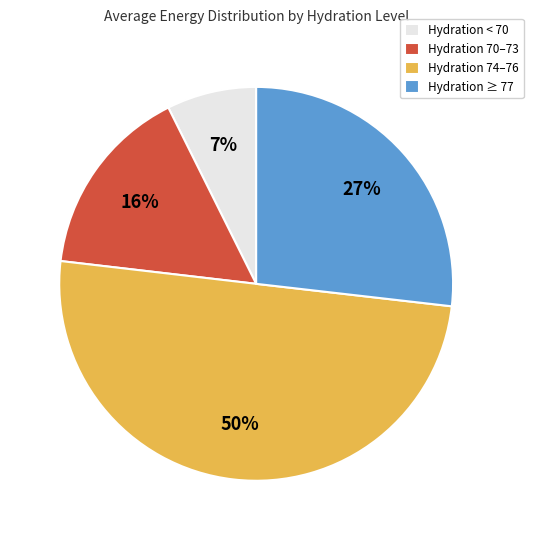

Is the sum of Hydration ≥ 77 and Hydration < 70 greater than half?

No